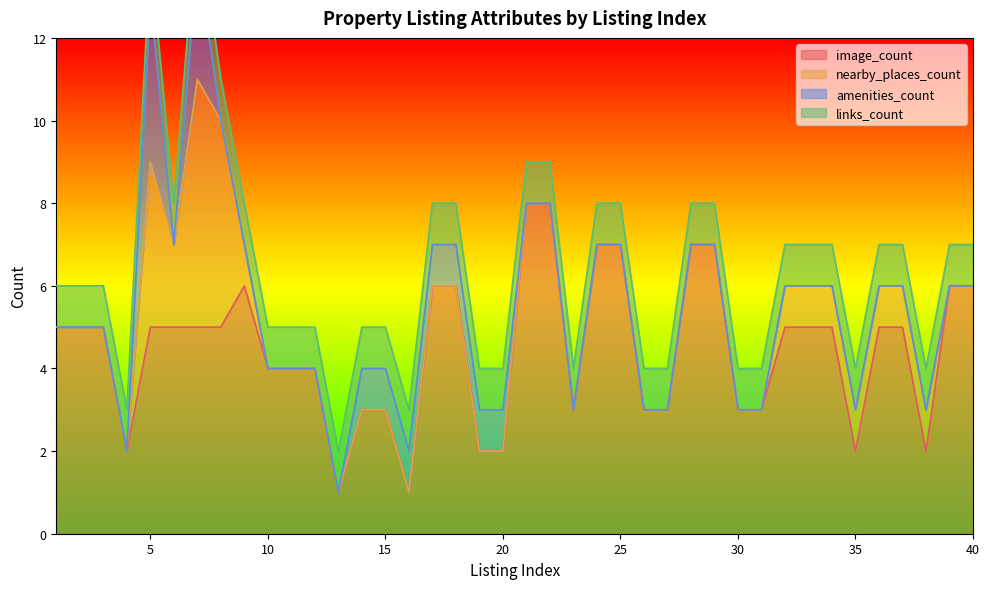

Reading right to left, extract all data points from this chart.

image_count: 40=6	39=6	38=2	37=5	36=5	35=2	34=5	33=5	32=5	31=3	30=3	29=7	28=7	27=3	26=3	25=7	24=7	23=3	22=8	21=8	20=2	19=2	18=6	17=6	16=1	15=3	14=3	13=1	12=4	11=4	10=4	9=6	8=5	7=5	6=5	5=5	4=2	3=5	2=5	1=5
nearby_places_count: 40=0	39=0	38=1	37=1	36=1	35=1	34=1	33=1	32=1	31=0	30=0	29=0	28=0	27=0	26=0	25=0	24=0	23=0	22=0	21=0	20=0	19=0	18=0	17=0	16=0	15=0	14=0	13=0	12=0	11=0	10=0	9=1	8=5	7=6	6=2	5=4	4=0	3=0	2=0	1=0
amenities_count: 40=0	39=0	38=0	37=0	36=0	35=0	34=0	33=0	32=0	31=0	30=0	29=0	28=0	27=0	26=0	25=0	24=0	23=0	22=0	21=0	20=1	19=1	18=1	17=1	16=1	15=1	14=1	13=0	12=0	11=0	10=0	9=0	8=0	7=3	6=0	5=4	4=0	3=0	2=0	1=0
links_count: 40=1	39=1	38=1	37=1	36=1	35=1	34=1	33=1	32=1	31=1	30=1	29=1	28=1	27=1	26=1	25=1	24=1	23=1	22=1	21=1	20=1	19=1	18=1	17=1	16=1	15=1	14=1	13=1	12=1	11=1	10=1	9=1	8=1	7=1	6=1	5=1	4=1	3=1	2=1	1=1